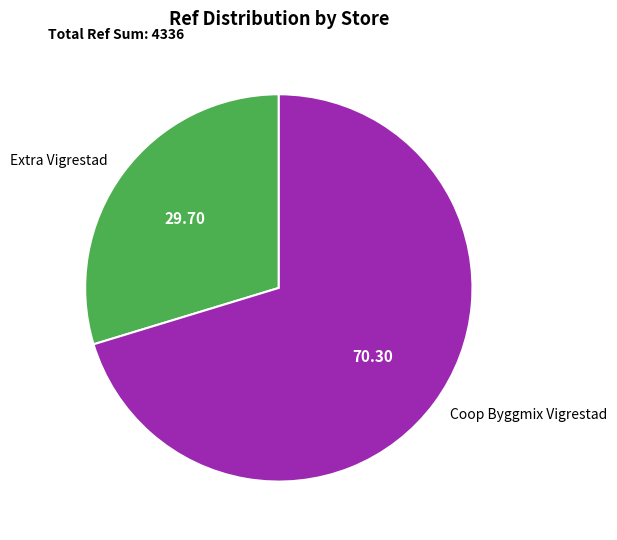

Is the sum of Extra Vigrestad and Coop Byggmix Vigrestad greater than half?

Yes